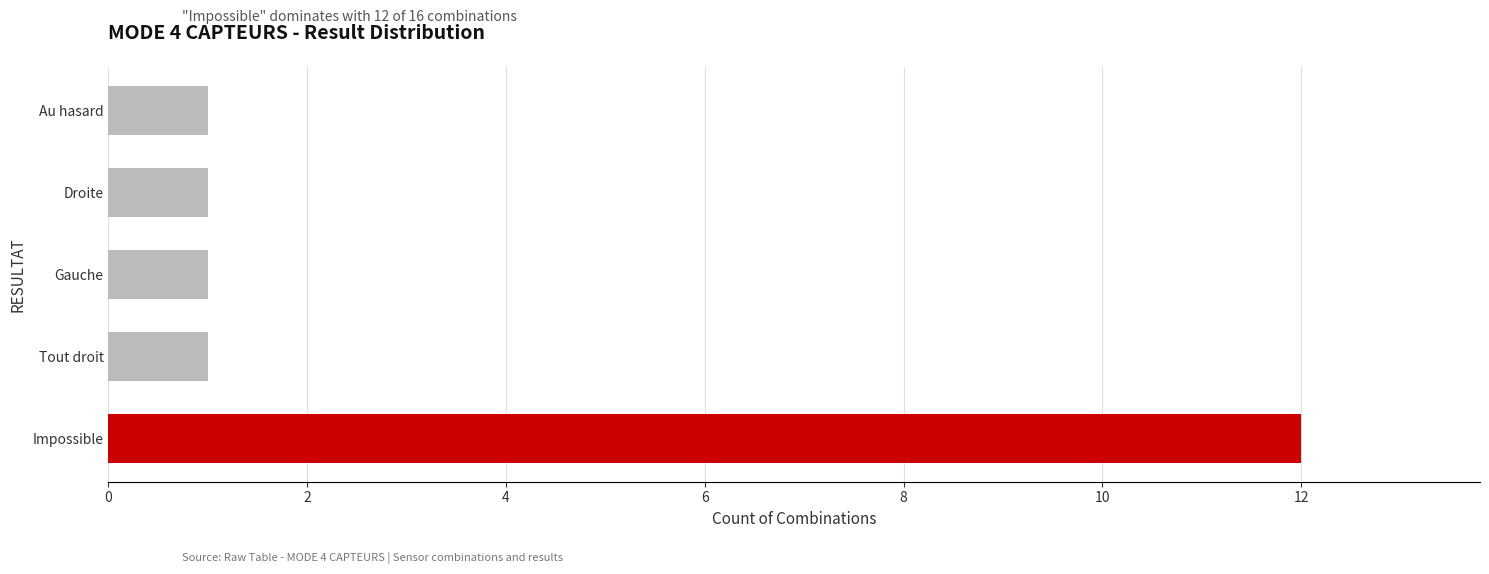

What is the average value?

3